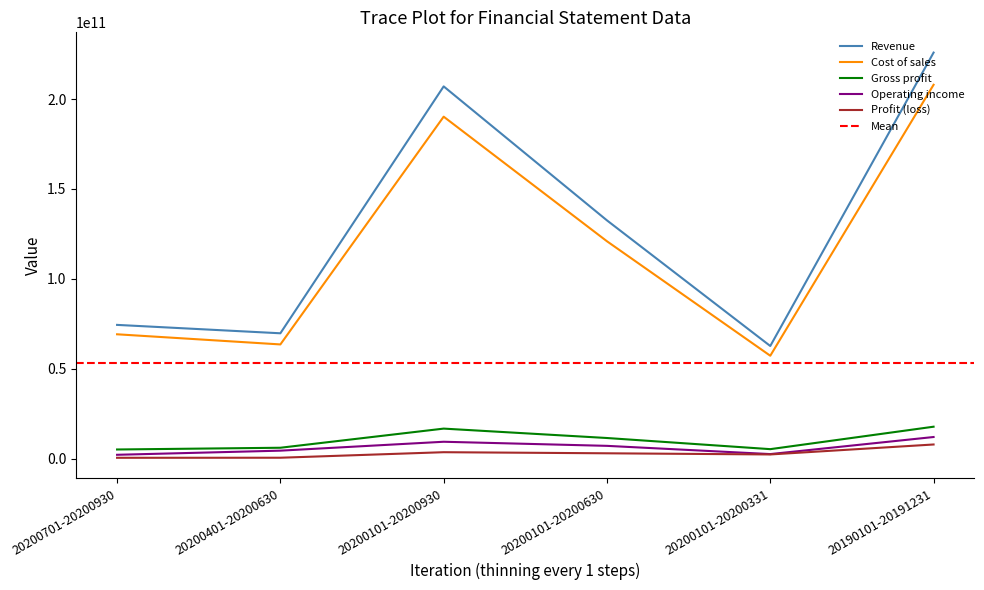

True or false: Revenue and Operating income intersect in this chart.

False